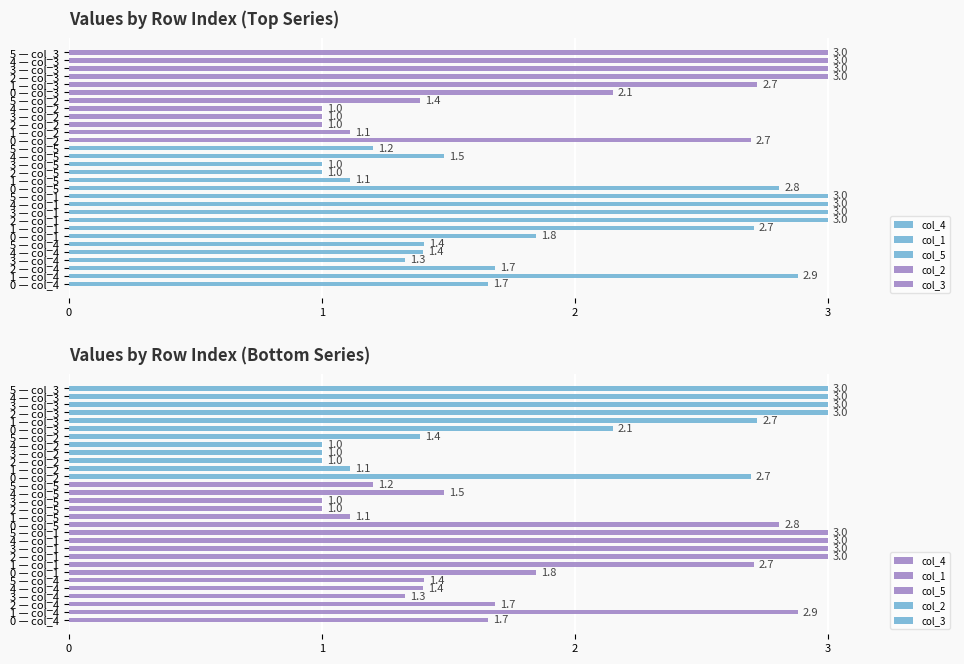

Between 1 — col_4 and 2 — col_4, which is larger?

1 — col_4